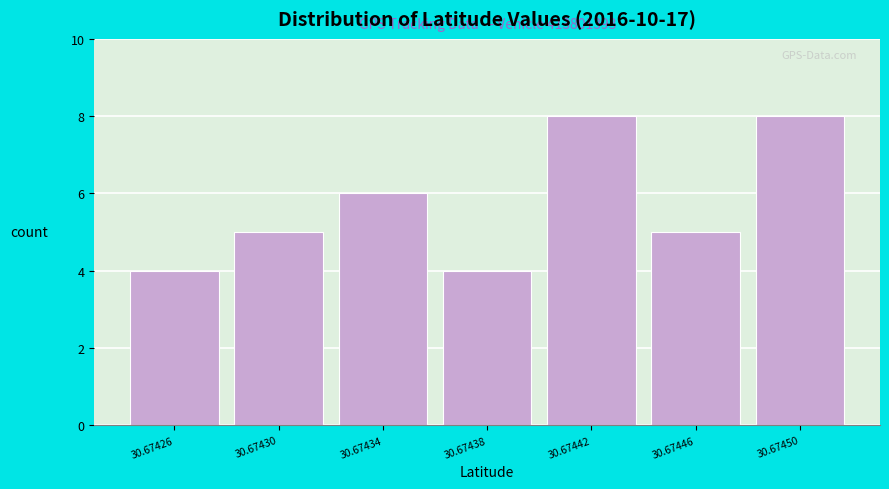

Reading left to right, what are all the values shown in this chart?

30.67426=4	30.67430=5	30.67434=6	30.67438=4	30.67442=8	30.67446=5	30.67450=8